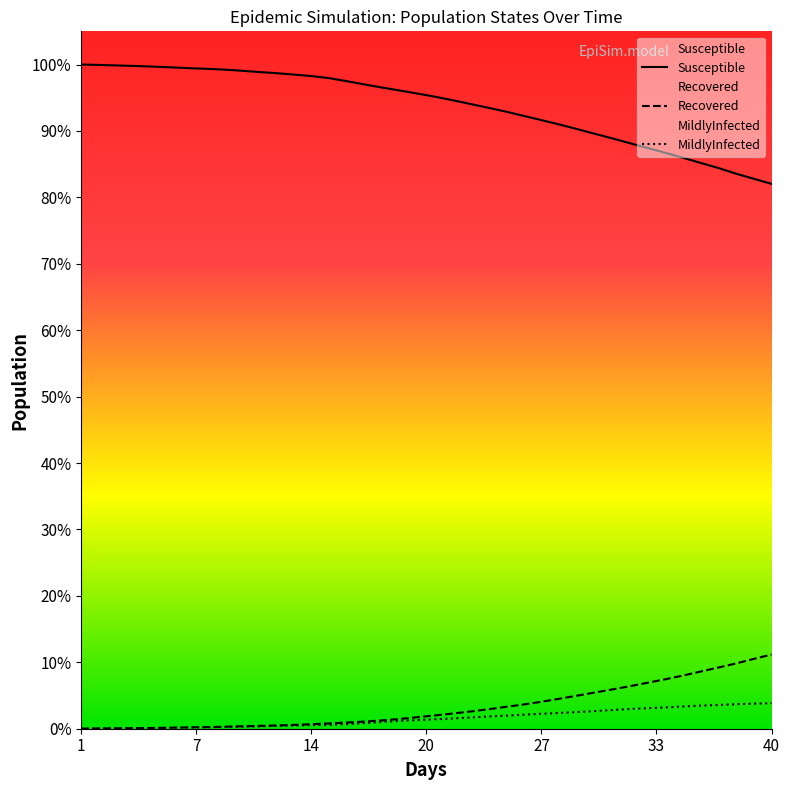

Which series has the widest spread of values?

Susceptible